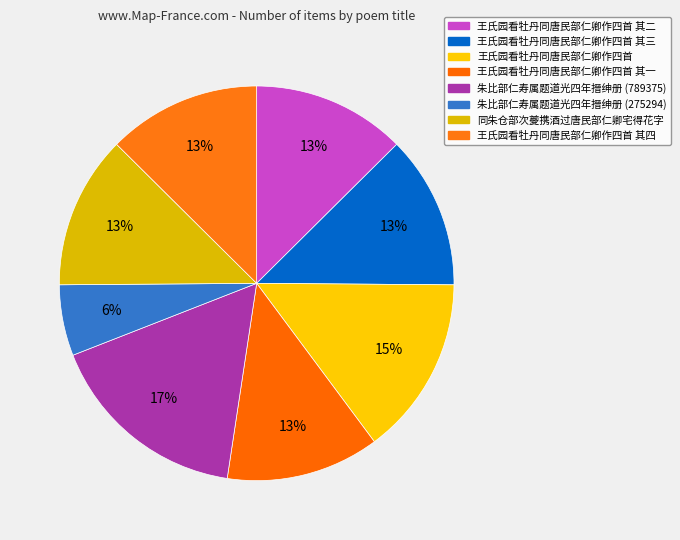

Is it true that 王氏园看牡丹同唐民部仁卿作四首 其二 is 23% of the pie?

False